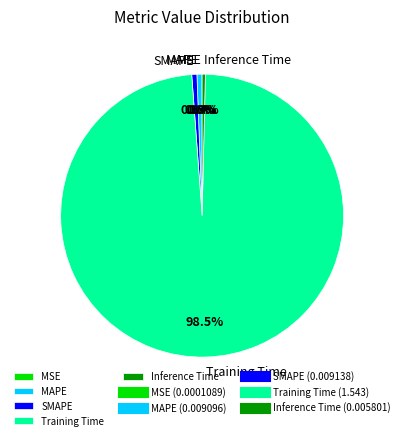

What percentage do Training Time and MAPE together represent?

99.0%